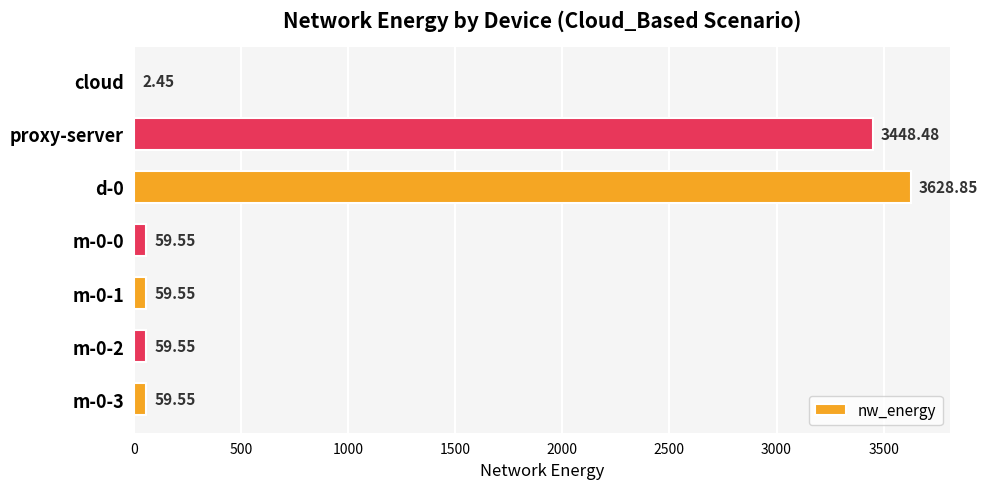

Which has a higher value, m-0-2 or cloud?

m-0-2